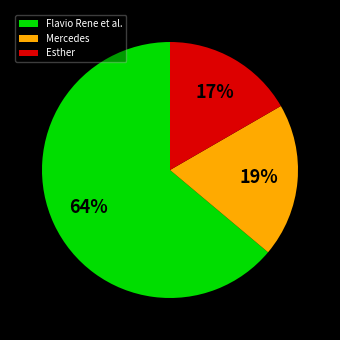

Which has a higher value, Mercedes or Esther?

Mercedes